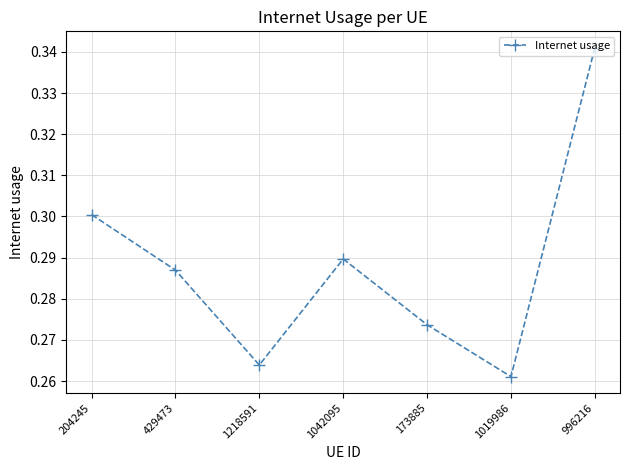

Rank the categories by value from lowest to highest.

1019986, 1218591, 173885, 429473, 1042095, 204245, 996216